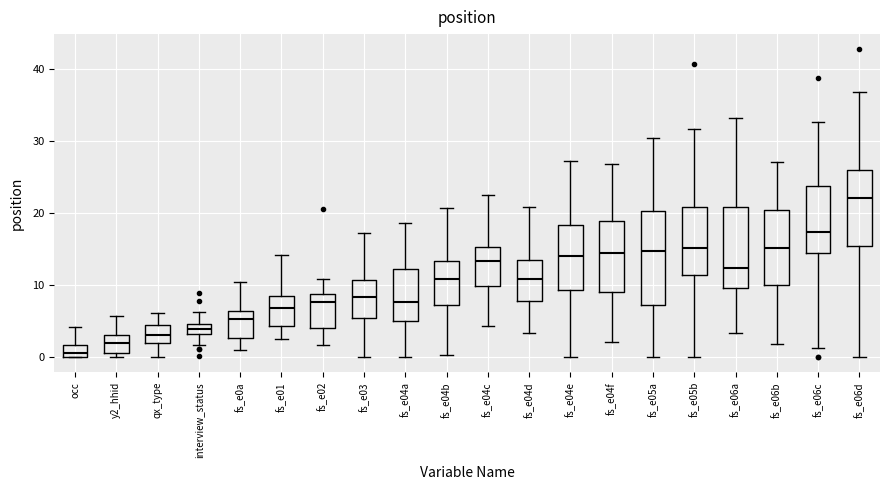

Where does the upper whisker of the box for fs_e05a end on the y-axis? The values are not printed on the chart, so give them approximately, as read against the axis.

30